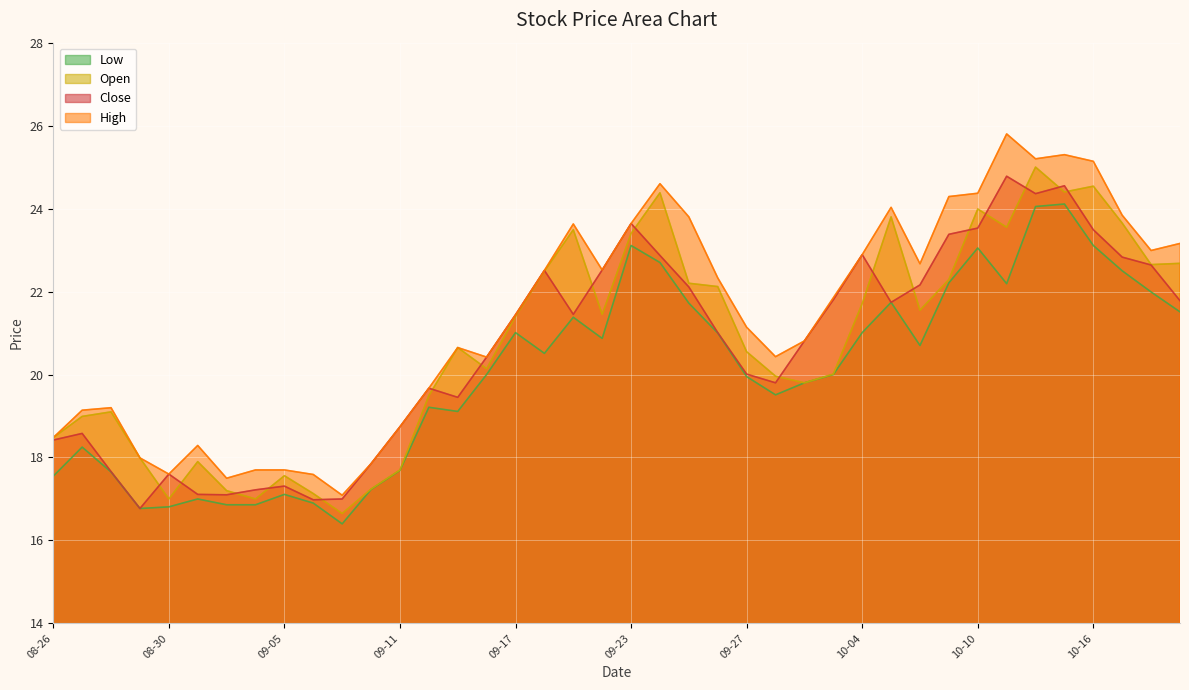

Where is the first local minimum for close?

2024-08-29